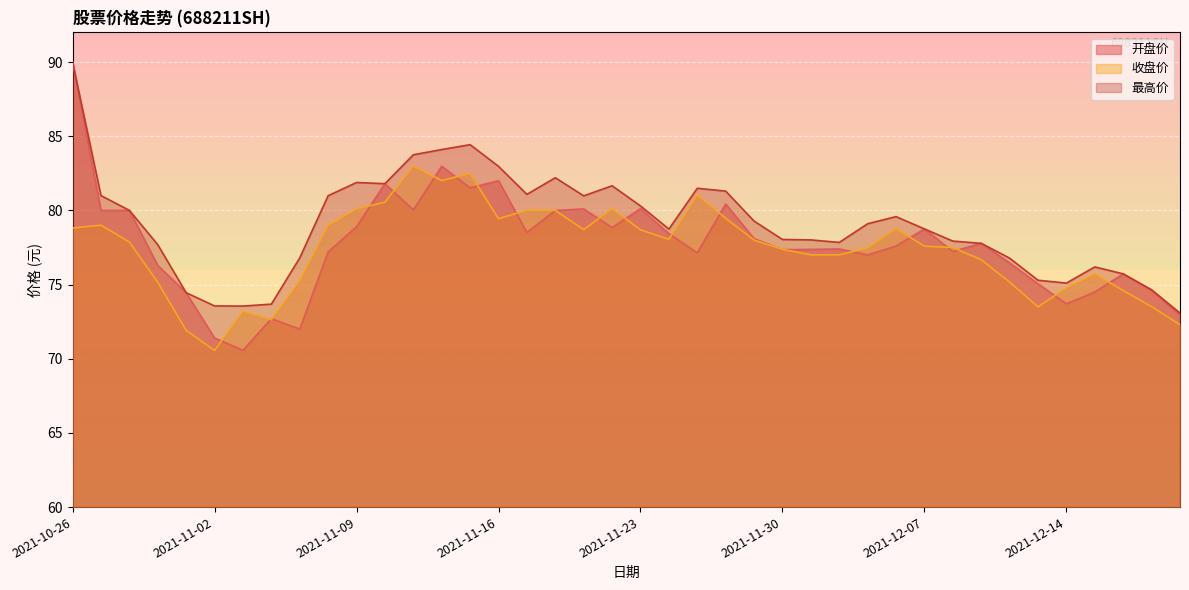

What position from the left is 2021-11-29?

25